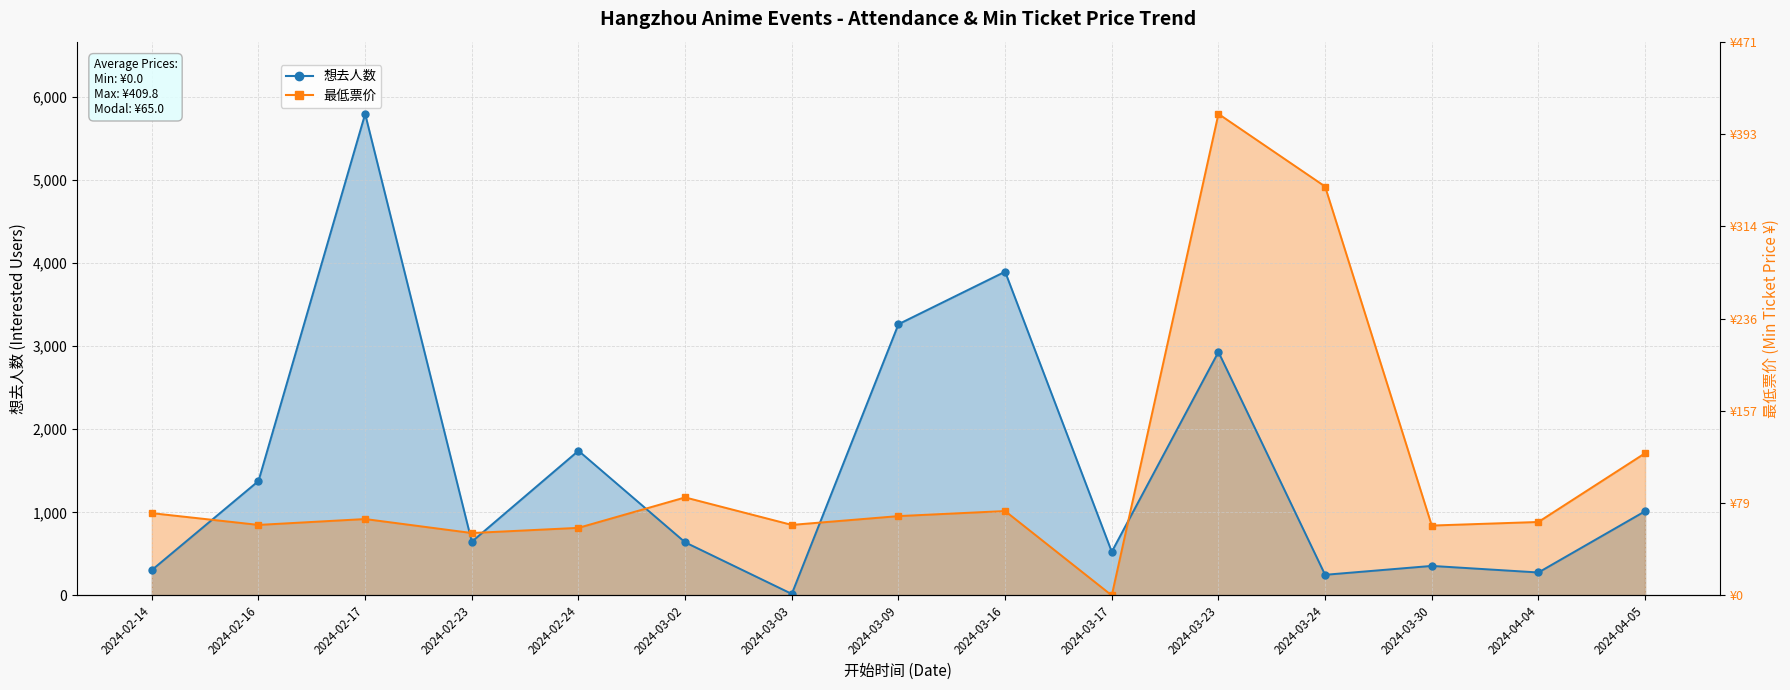

True or false: 最低票价_line has more than 0 points higher than both neighbors.

True